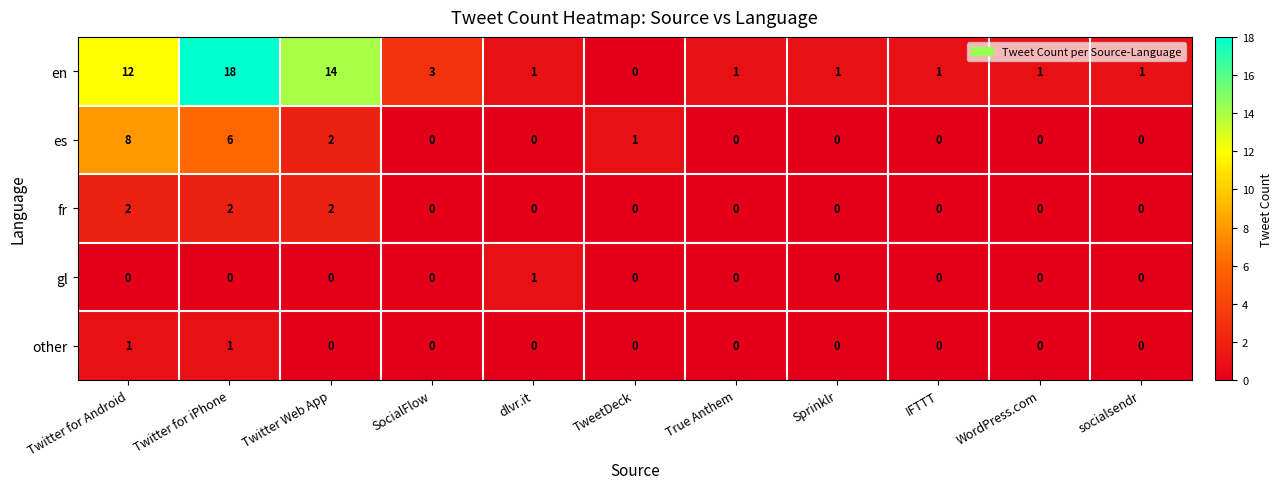

Is it true that fr equals 0 at SocialFlow?

True